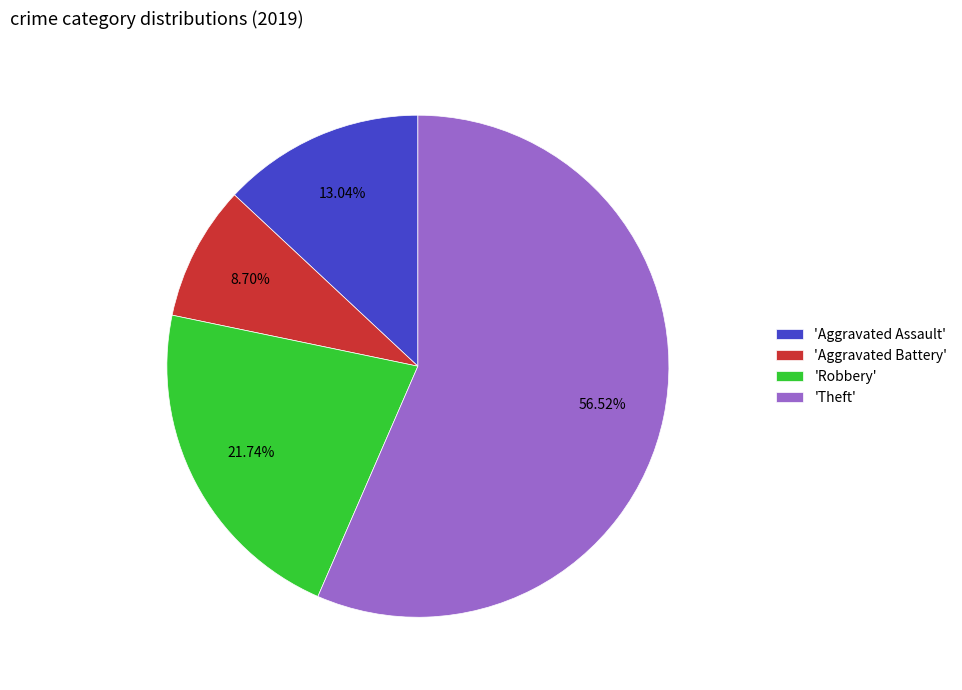

To the nearest percent, what is the difference between the largest and smallest slice percentages?

48%